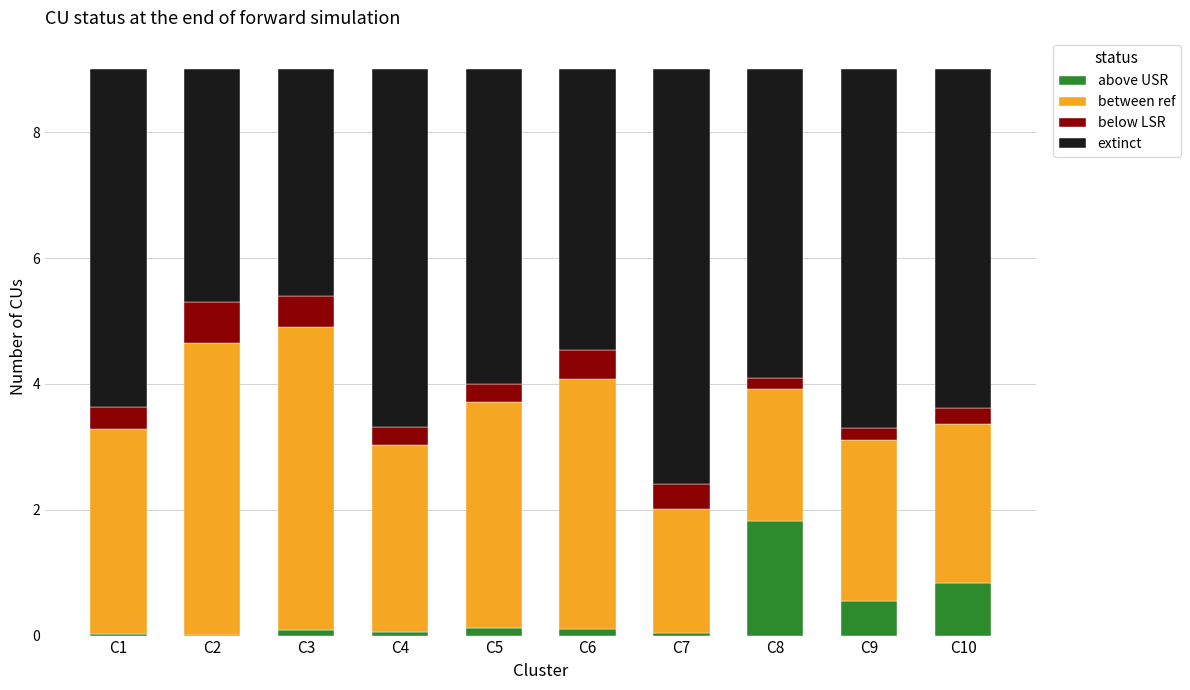

Are the bars grouped side by side (vs. stacked)?

No